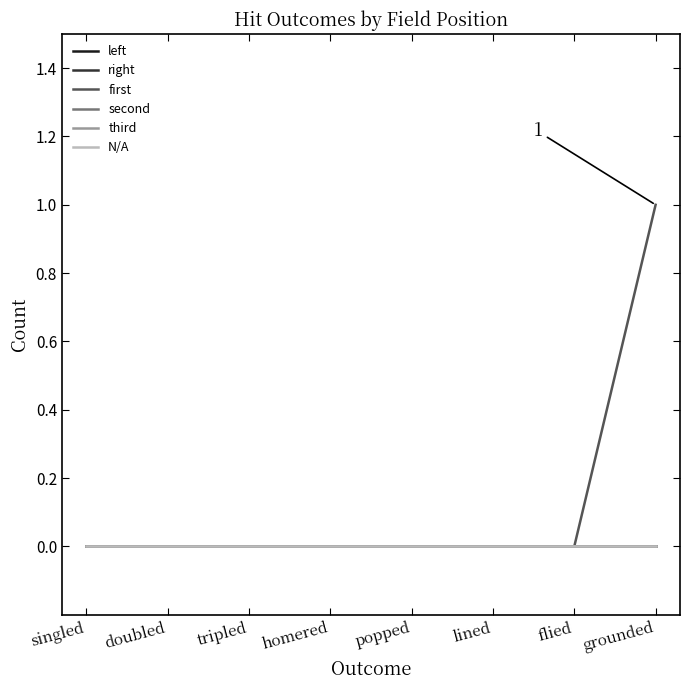

Does the chart have visible grid lines?

No